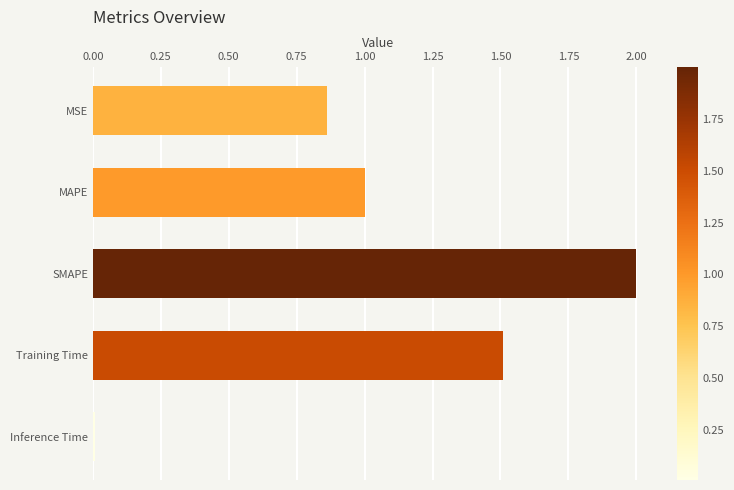

Count the number of categories in the chart.

5